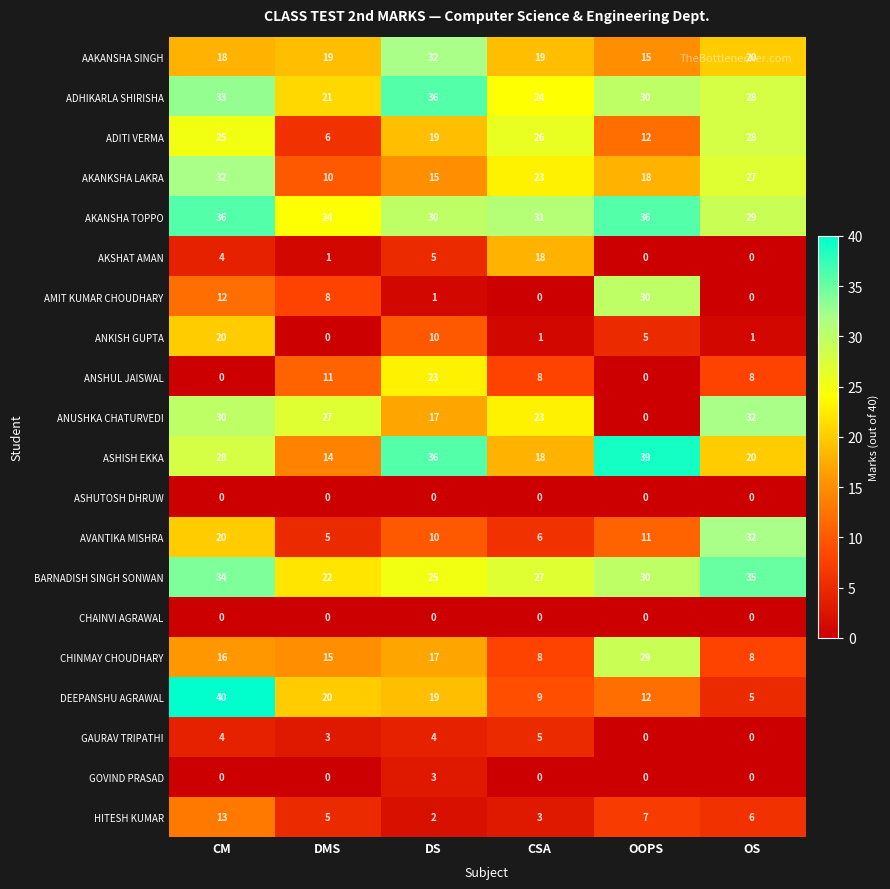

Which series changed the most between CM and DMS?

AKANKSHA LAKRA